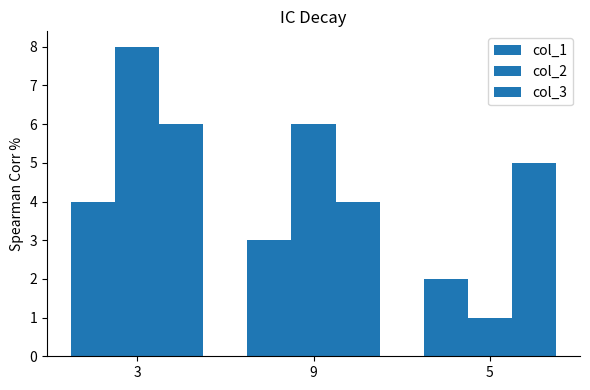

At how many categories does at least one series exceed 4?

3